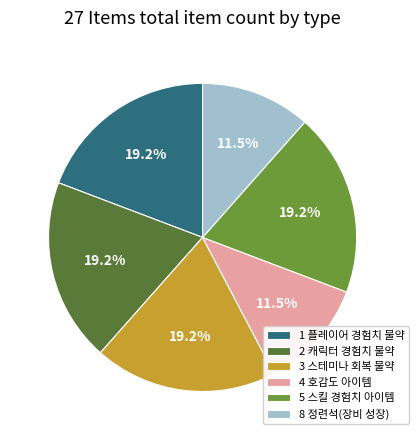

Is there a majority slice in this chart?

No